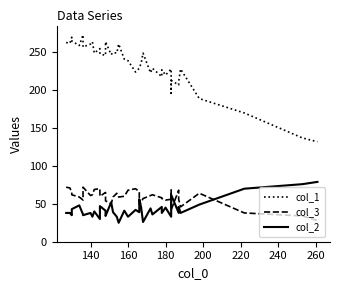

How many data points in col_3 are above 60?

19